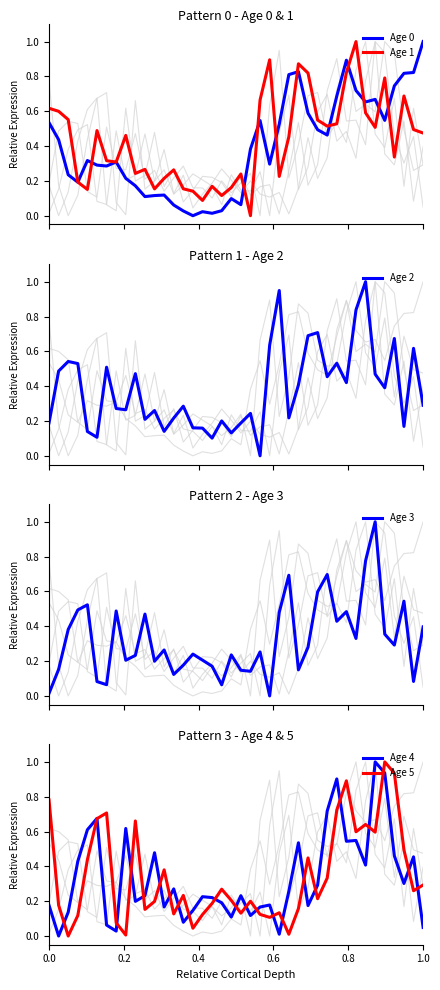

What are all the series names shown in the legend?

Age 0, Age 1, Age 2, Age 3, Age 4, Age 5